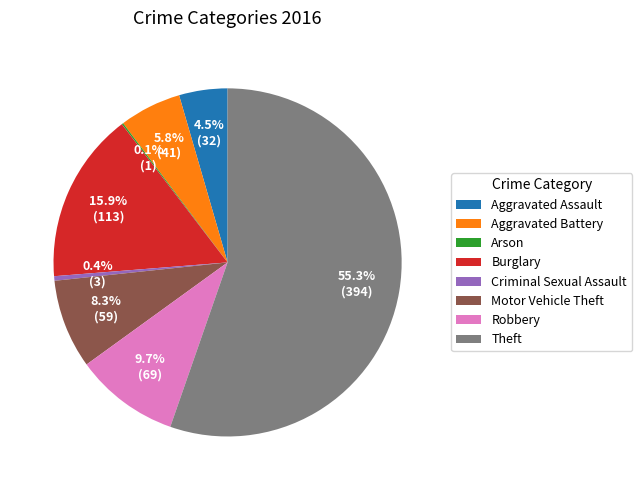

Which category has the biggest portion of the pie?

Theft